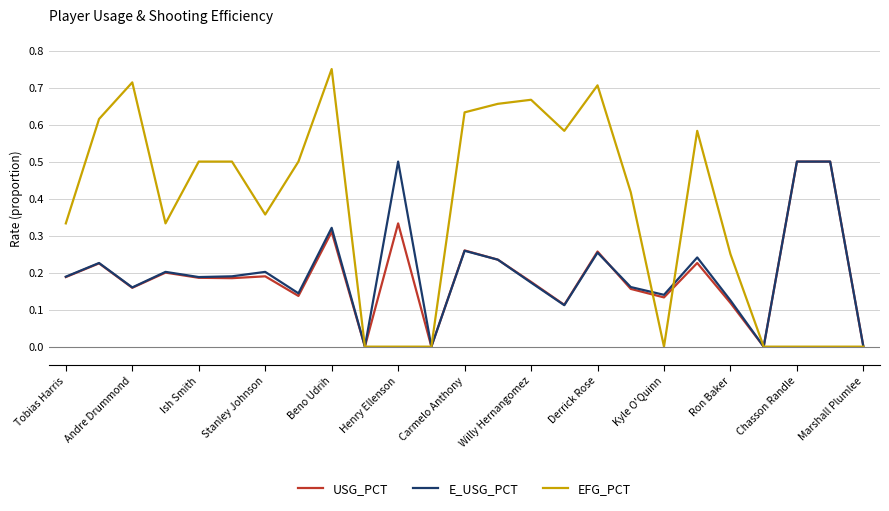

Which series has the largest total across all categories?

EFG_PCT